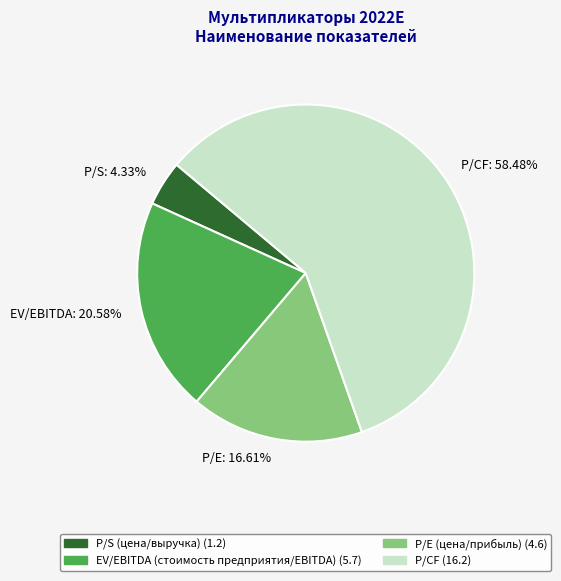

Does any single category account for the majority?

Yes